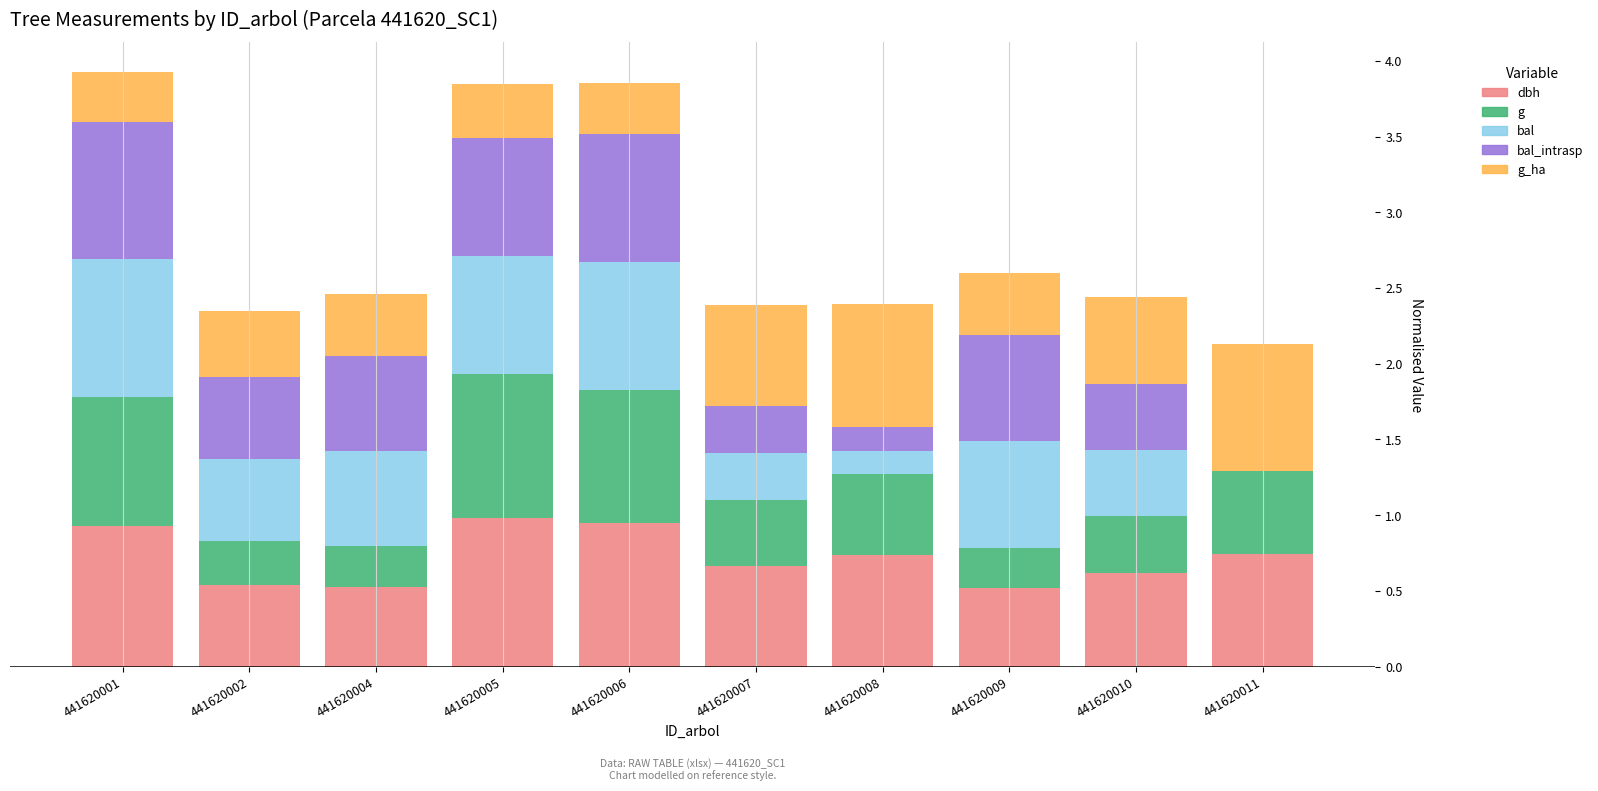

What is the total value across all series at 441620002?

2.4